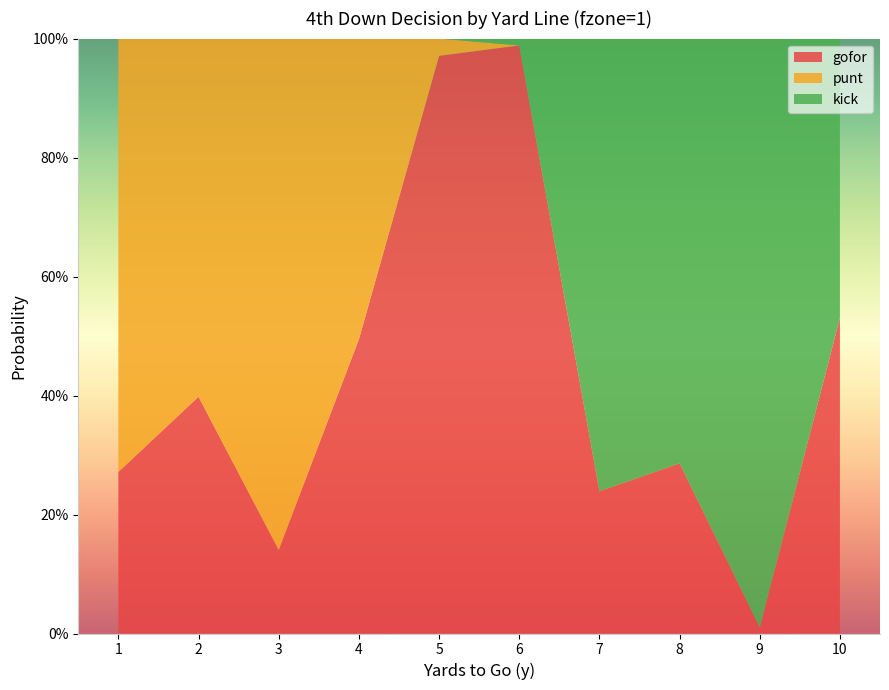

Reading right to left, extract all data points from this chart.

gofor: 0.5	0.0	0.3	0.2	1.0	1.0	0.5	0.1	0.4	0.3
punt: 0.0	0.0	0.0	0.0	0.0	0.0	0.5	0.9	0.6	0.7
kick: 0.5	1.0	0.7	0.8	0.0	0.0	0.0	0.0	0.0	0.0